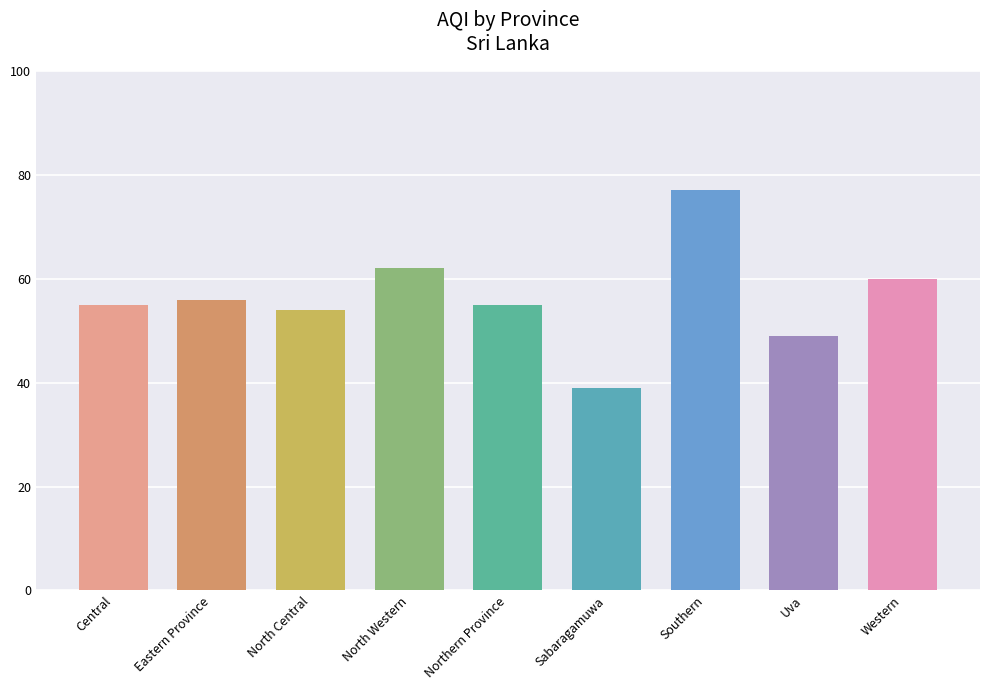

How many bars are there in total?

9